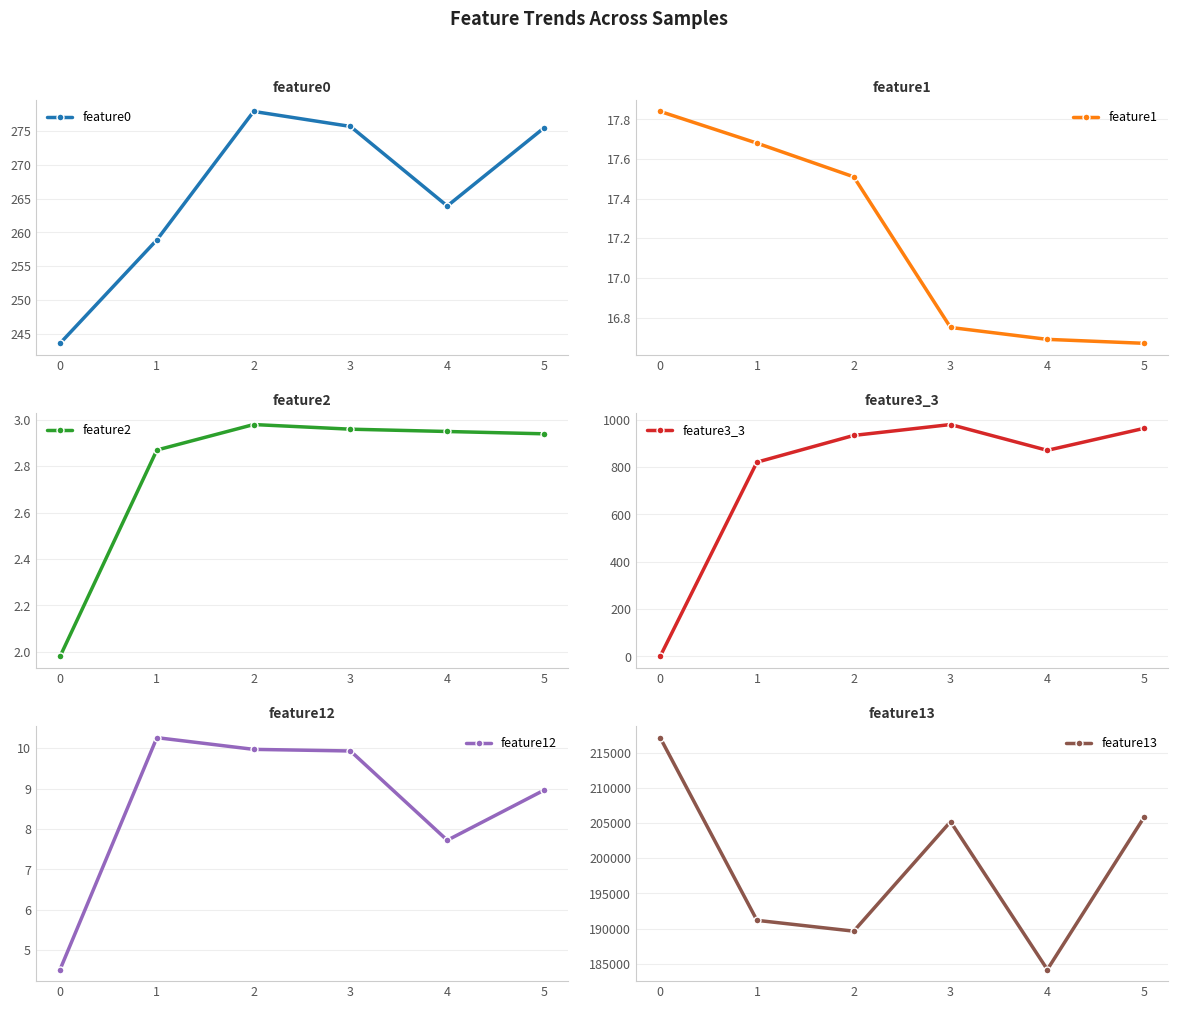

Reading right to left, transcribe all the data shown in this chart.

feature0: 5=275.5	4=263.9	3=275.7	2=277.9	1=258.9	0=243.6
feature1: 5=16.7	4=16.7	3=16.8	2=17.5	1=17.7	0=17.8
feature2: 5=2.9	4=3.0	3=3.0	2=3.0	1=2.9	0=2.0
feature3_3: 5=964.0	4=871.0	3=980.0	2=934.0	1=821.0	0=0.0
feature12: 5=9.0	4=7.7	3=9.9	2=10.0	1=10.3	0=4.5
feature13: 5=205841.0	4=184197.0	3=205207.0	2=189649.0	1=191187.0	0=217137.0